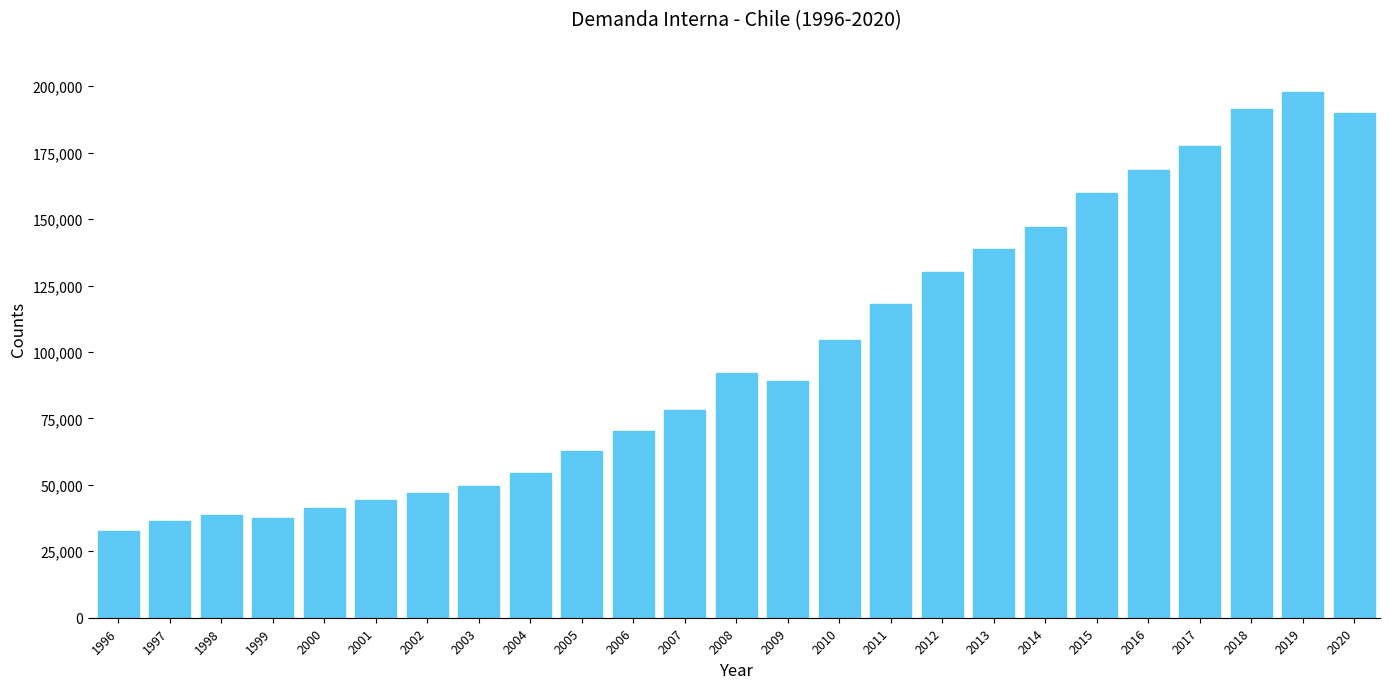

Count the number of categories in the chart.

25